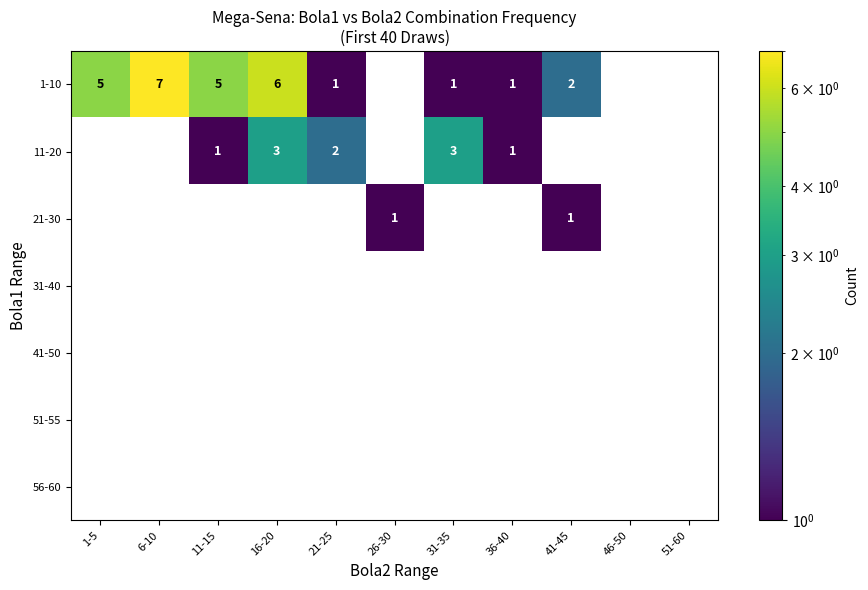

The 51-55 series shows 0 at 6-10. True or false?

True